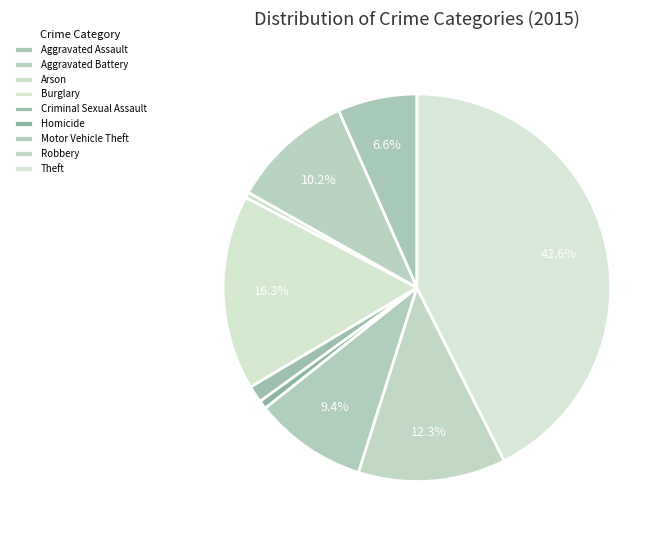

Does Arson account for over 50% of the chart?

No